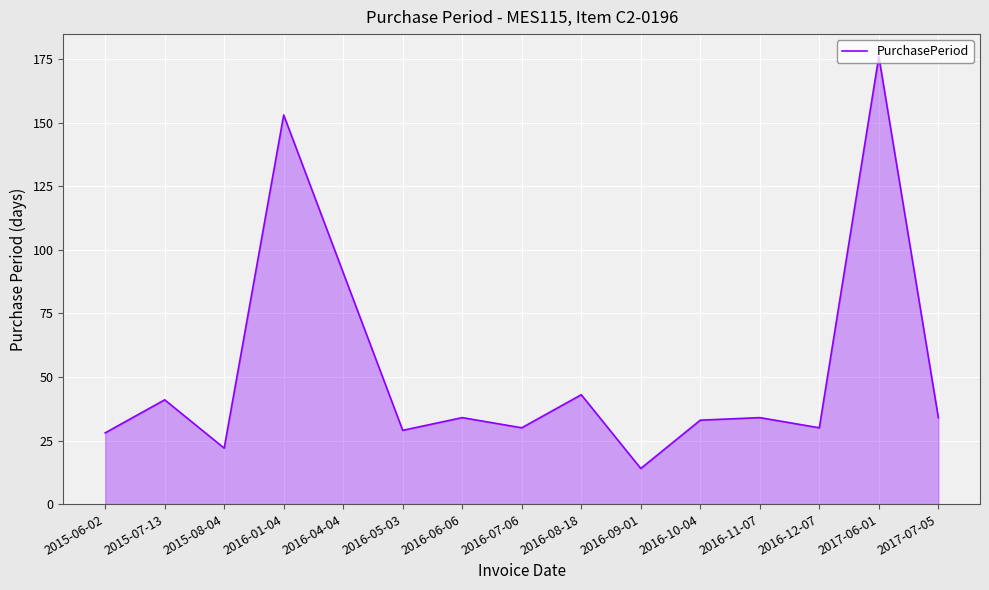

Is it true that the value at 2016-08-18 is 66?

False